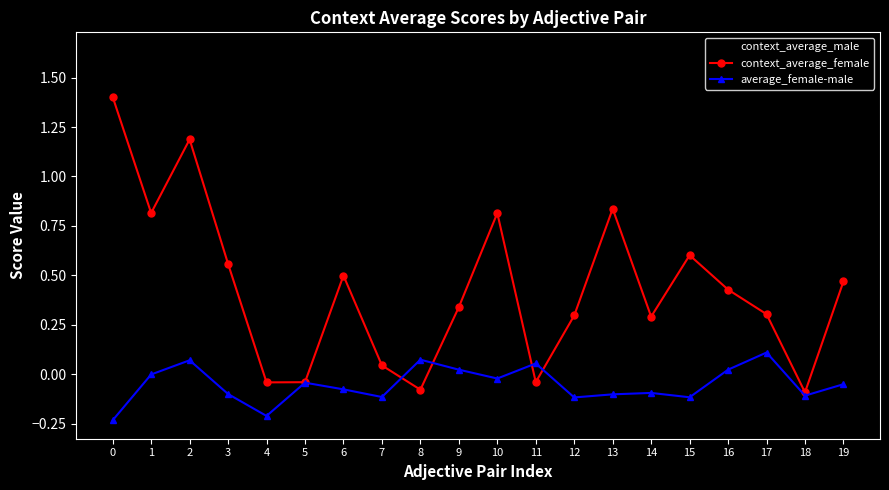

True or false: context_average_female has more than 2 points higher than both neighbors.

True